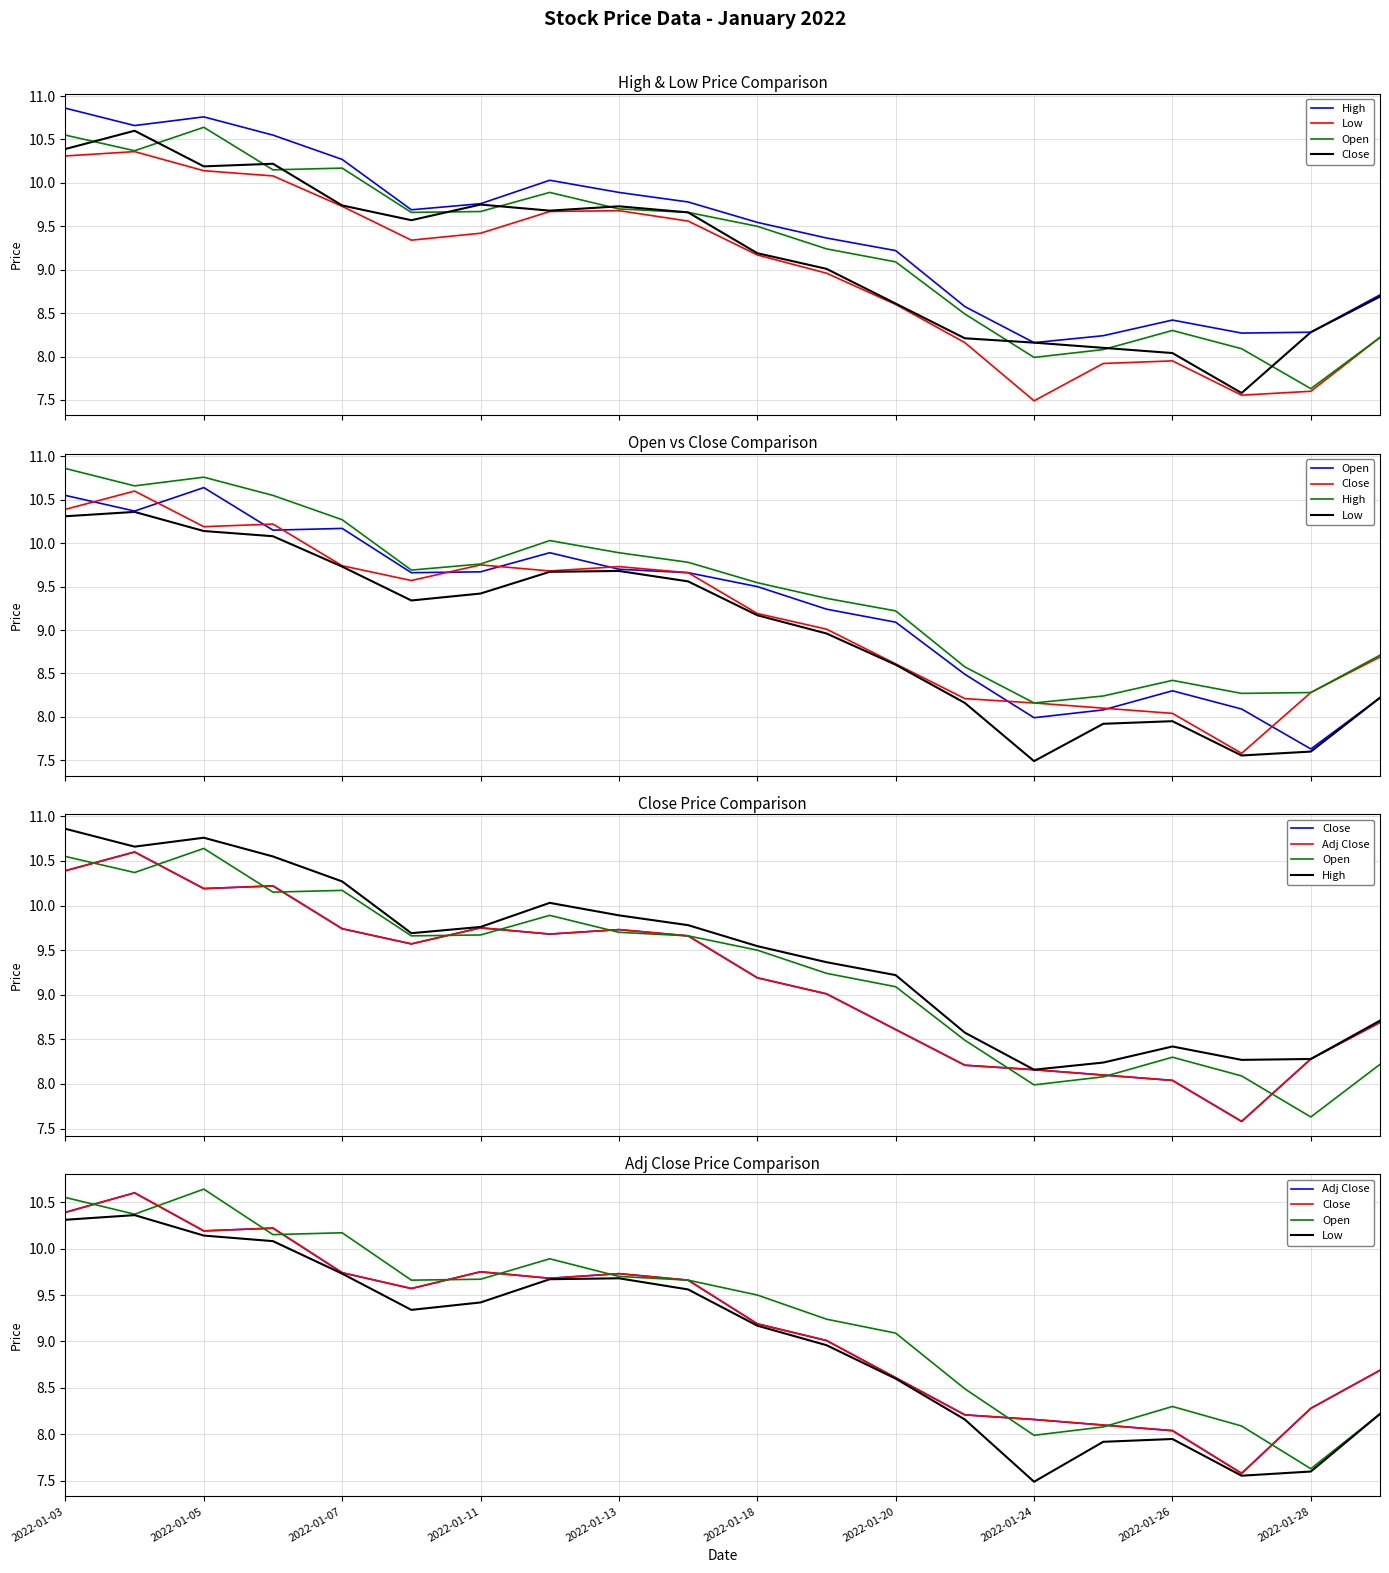

What is the maximum value for Open?

10.6